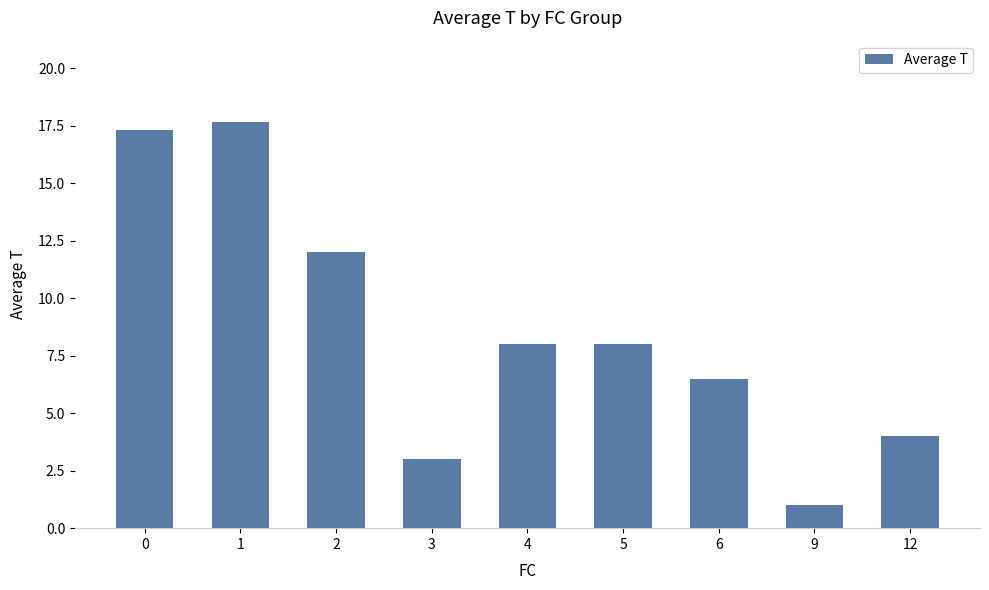

What is the difference between the maximum and second lowest values?

14.7